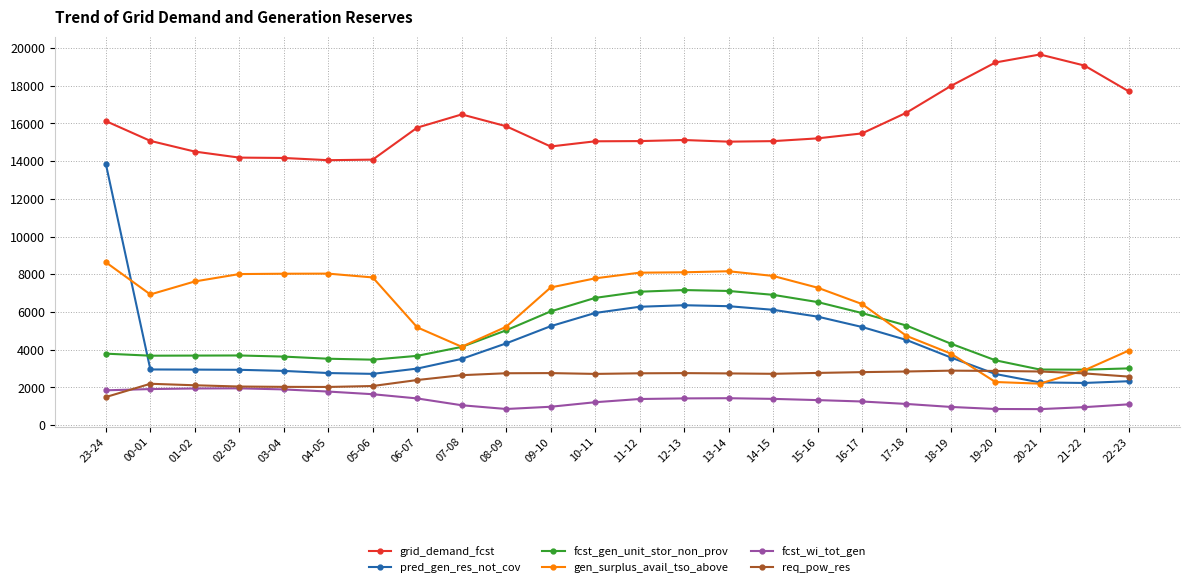

What is the total value across all series at 16-17?

37116